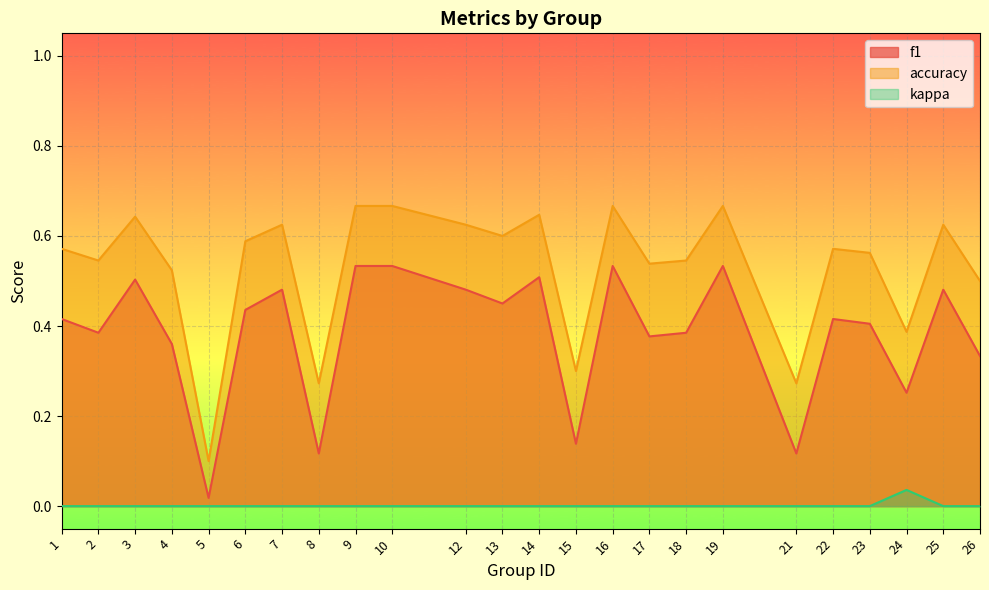

At 8, list the series in order from largest to smallest.

accuracy, f1, kappa